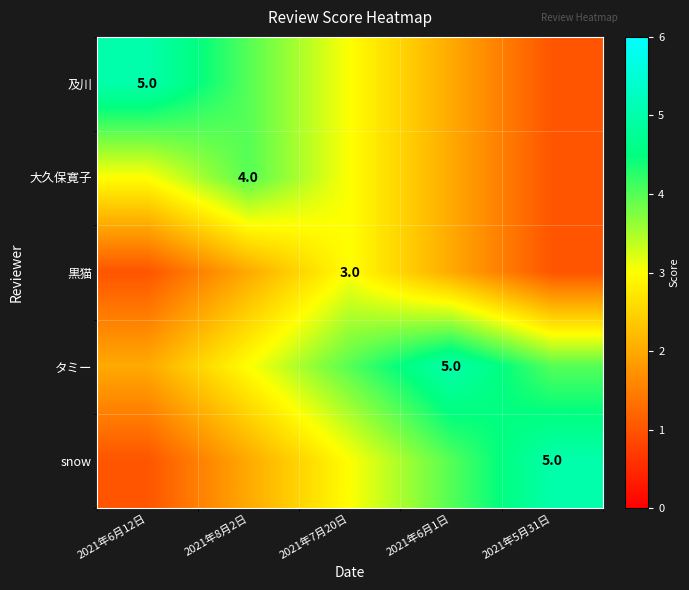

The value of 及川 at 2021年6月12日 is 7. True or false?

False